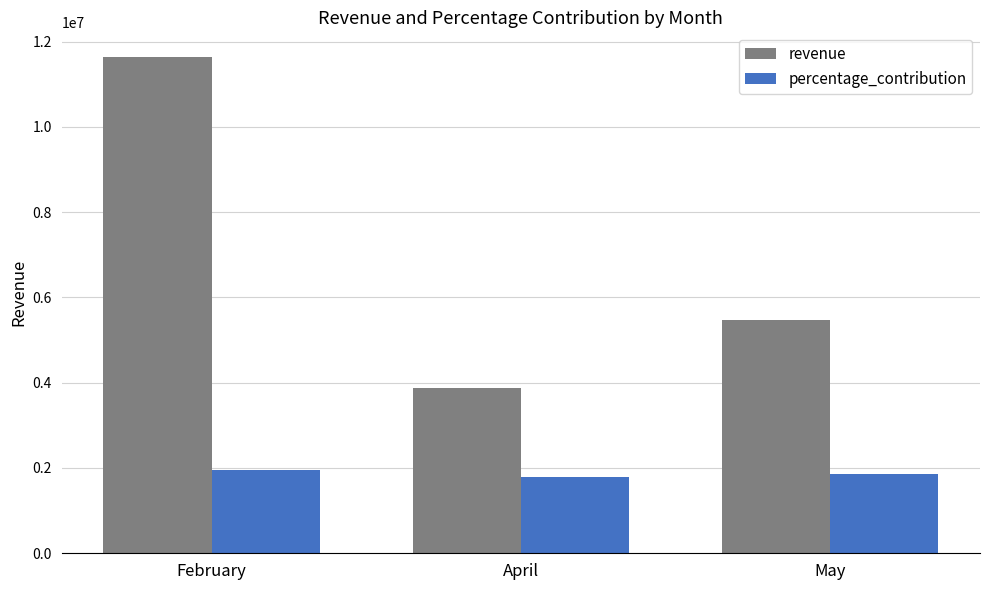

Rank the series by their maximum value, from highest to lowest.

revenue, percentage_contribution